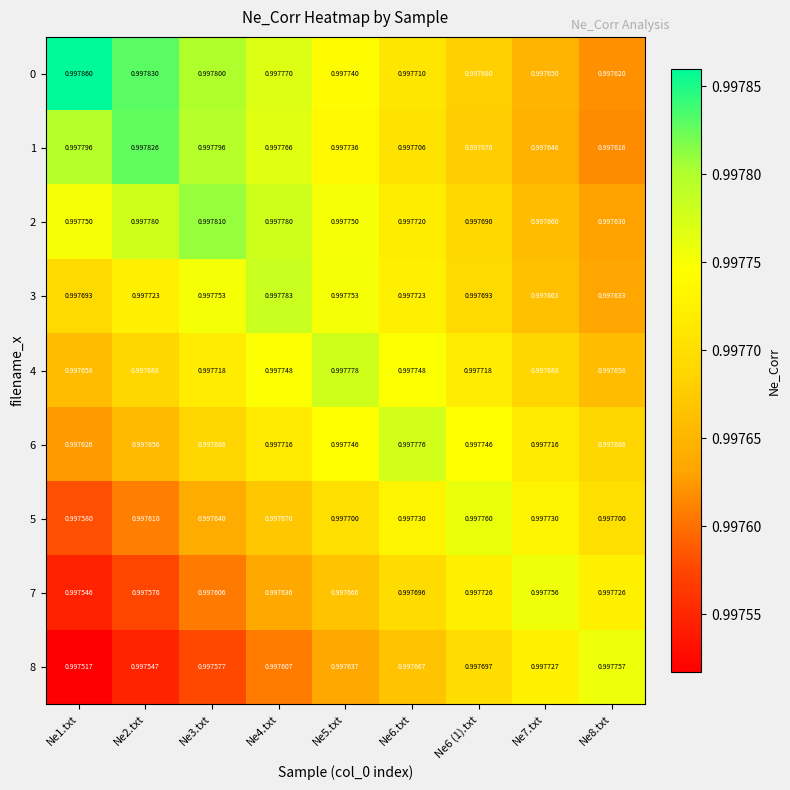

How many distinct data groups are displayed?

9